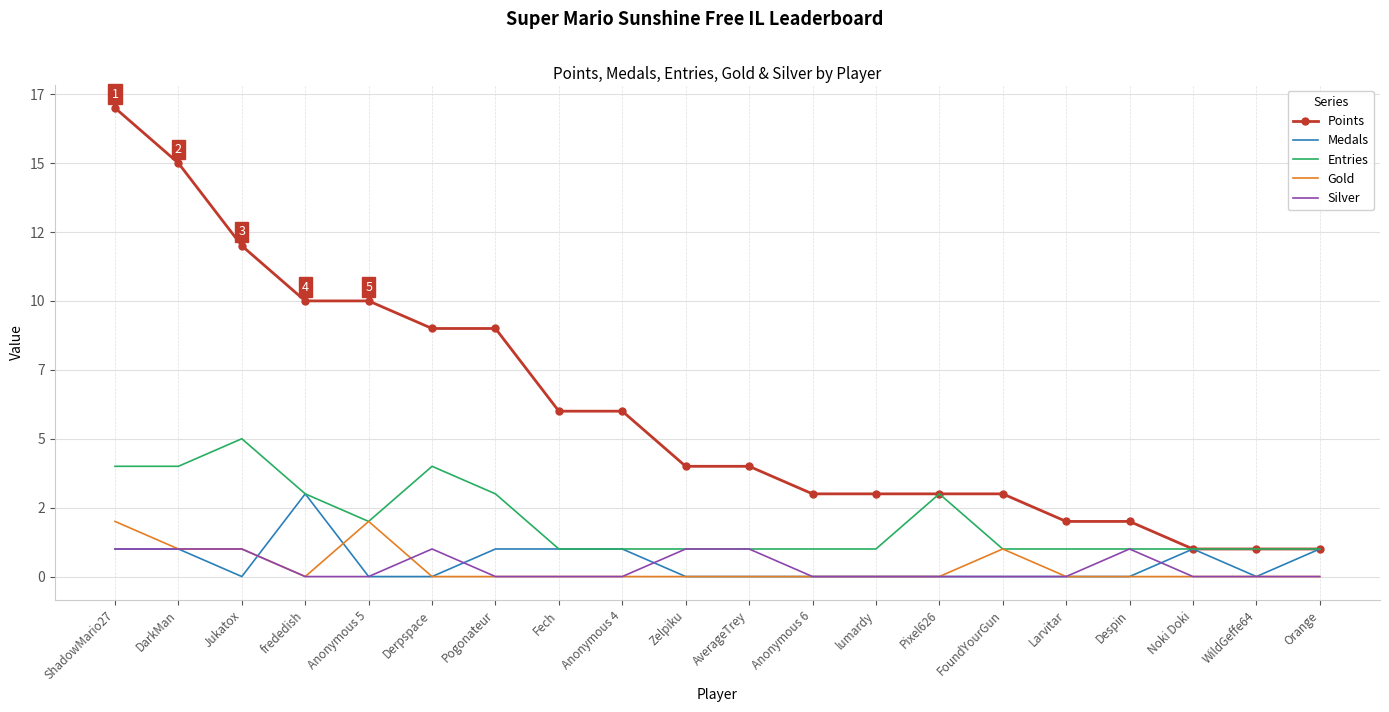

What are all the series names shown in the legend?

Points, Medals, Entries, Gold, Silver